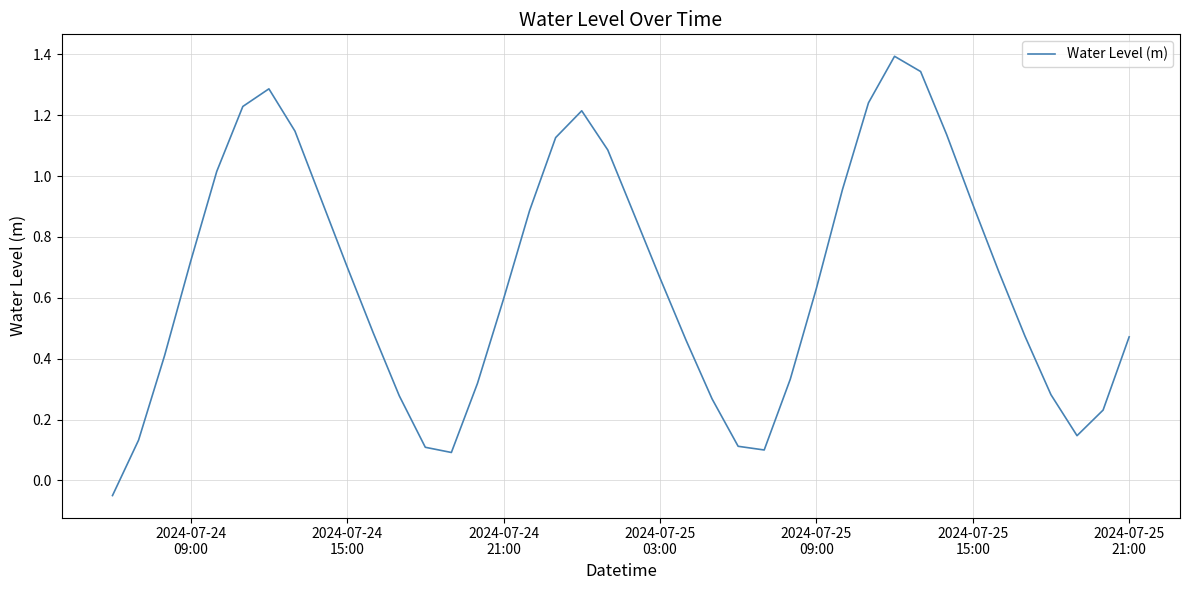

What is the greatest value displayed?

1.4